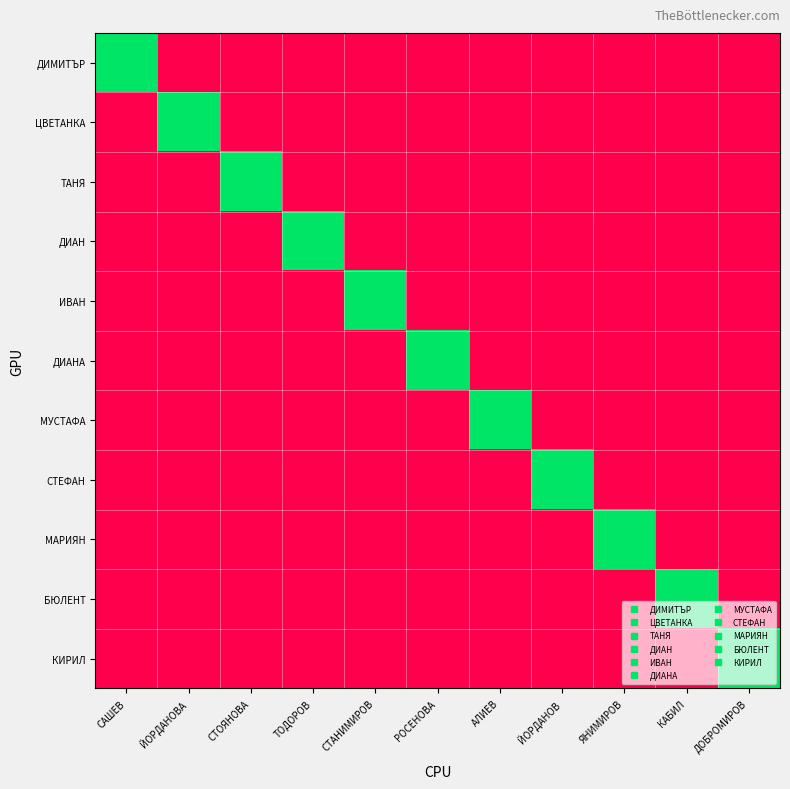

At which category is the sum across all series the highest?

САШЕВ